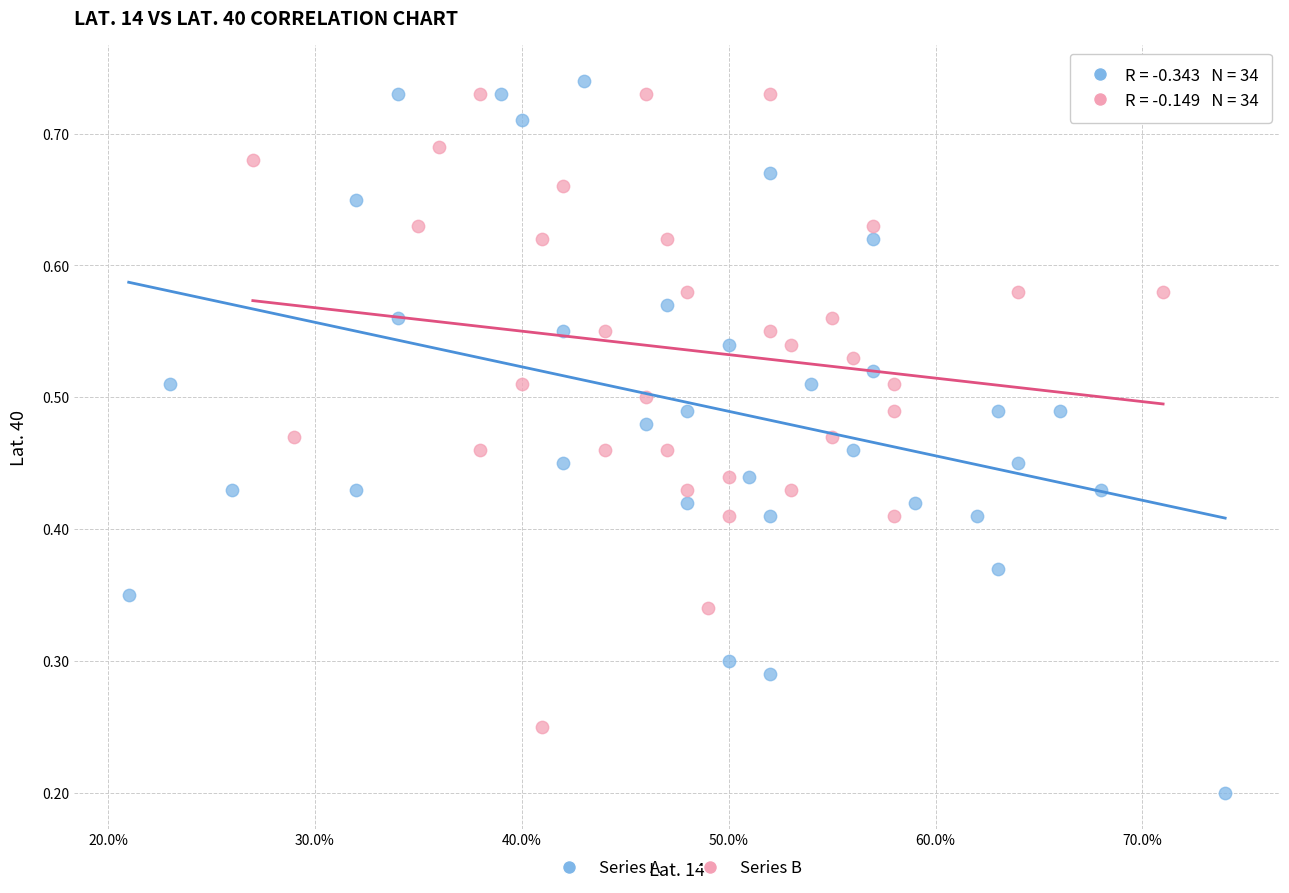

Which series has the largest Y range (max minus min)?

Series A